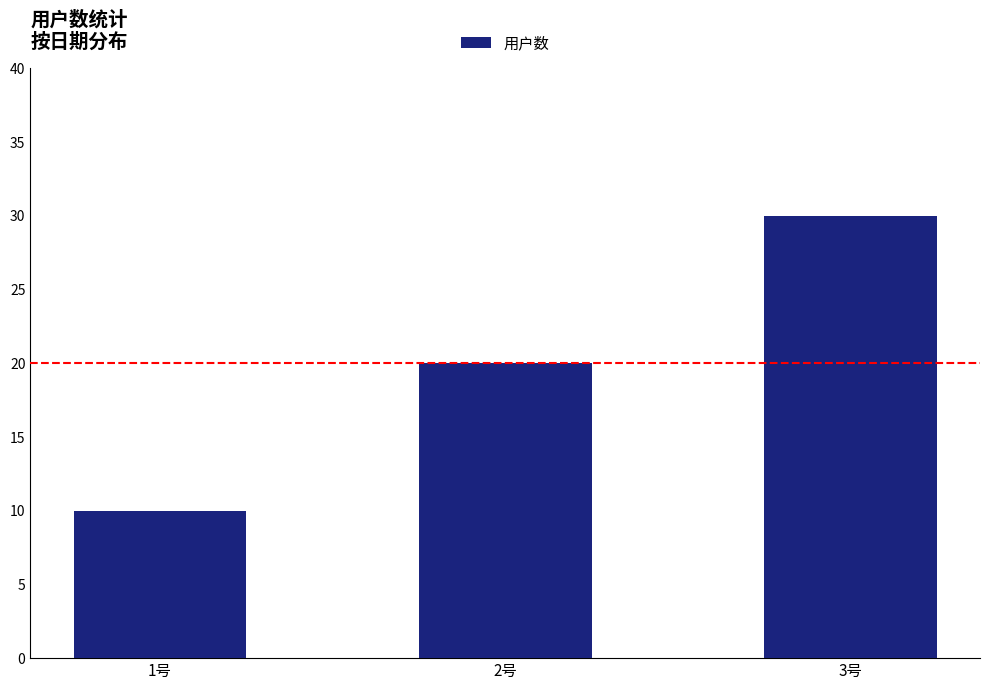

What is the sum of the values at 3号 and 2号?

50